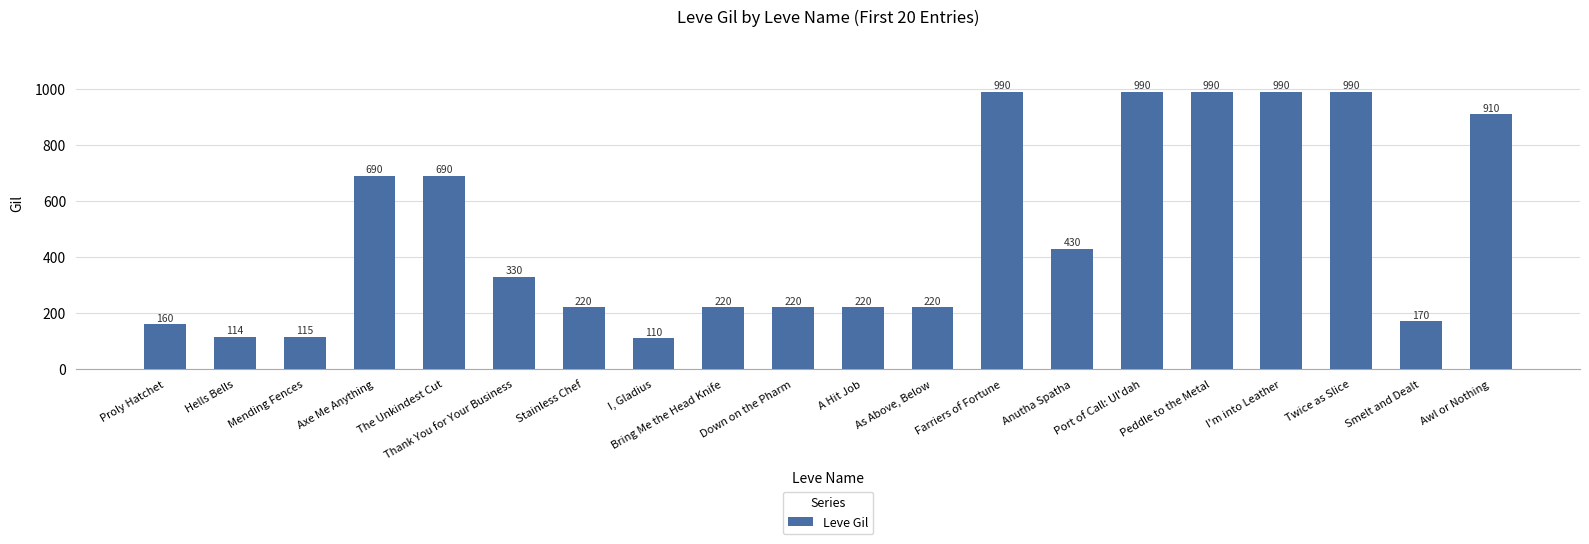

What value does the data have at Bring Me the Head Knife?

220